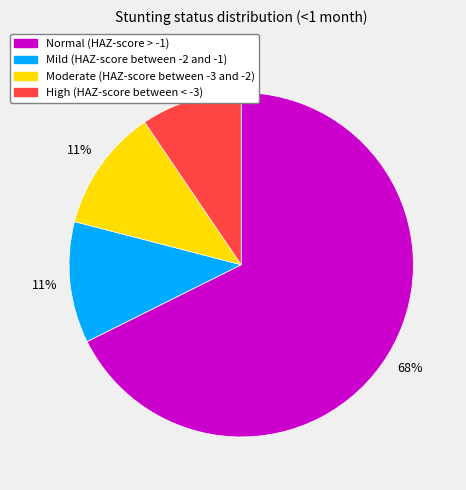

Does High (HAZ-score between < -3) account for over 50% of the chart?

No